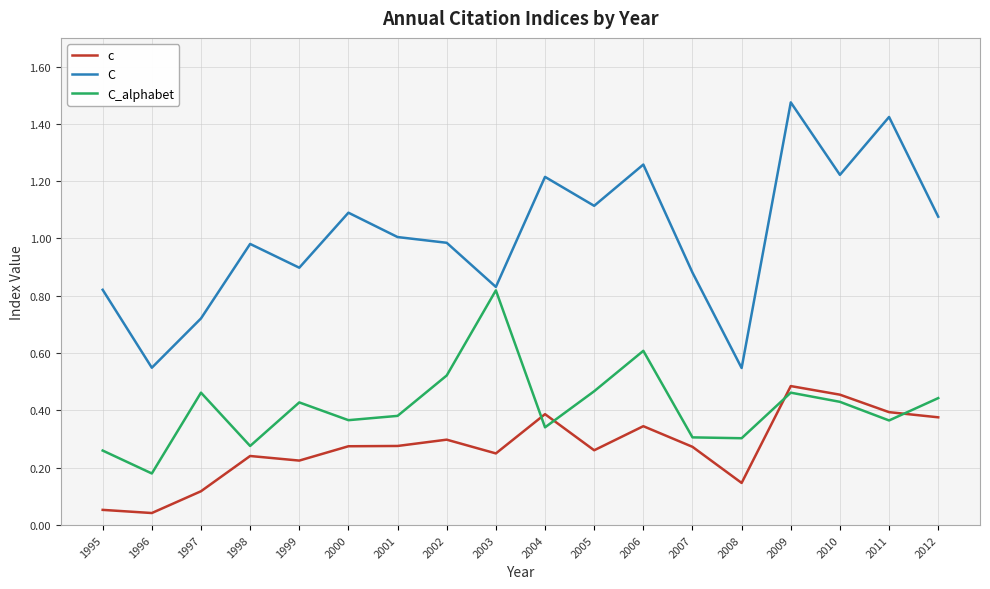

True or false: C_alphabet and c cross at least once.

True